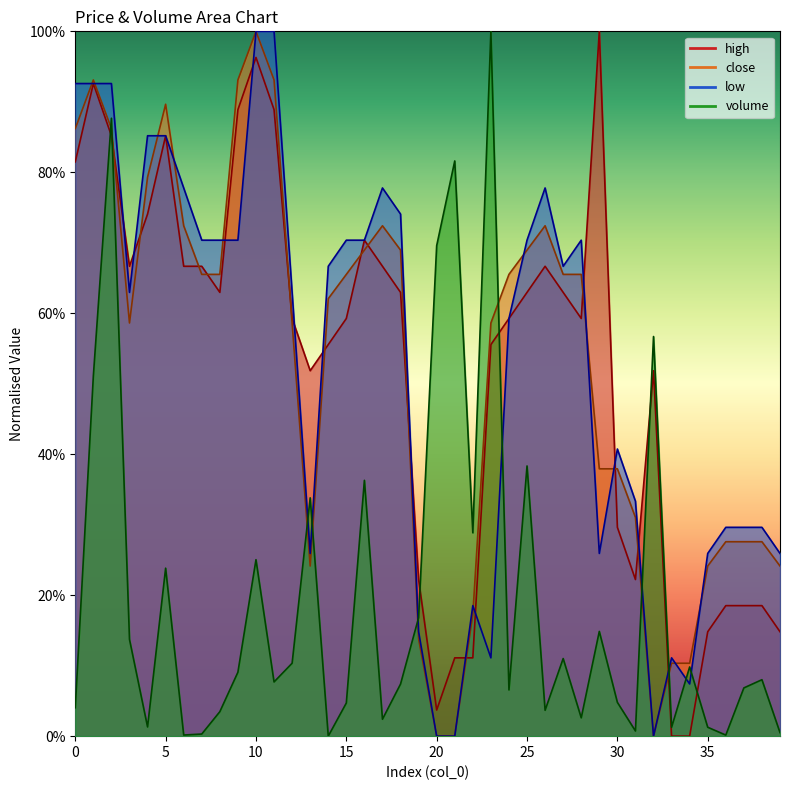

In high, how many points are higher than both neighbors (excluding endpoints)?

7